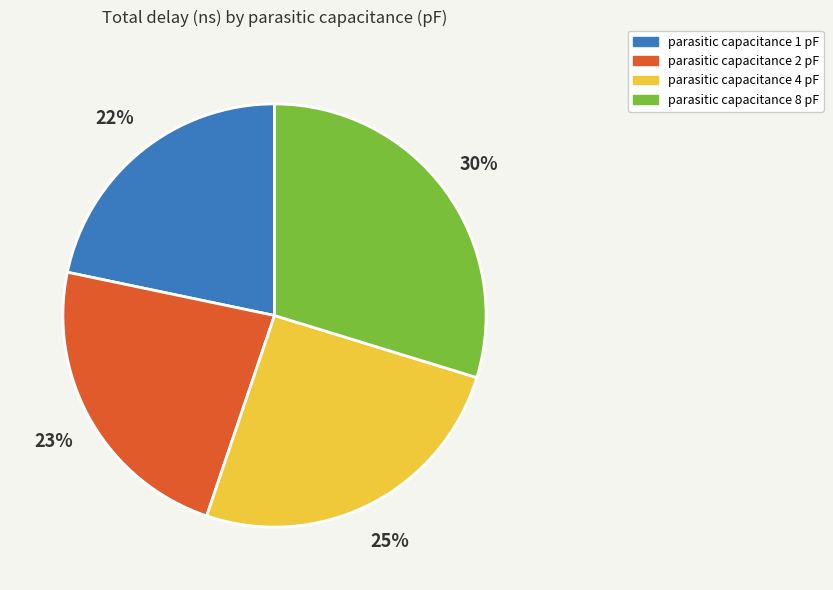

Which category has the biggest portion of the pie?

parasitic capacitance 8 pF